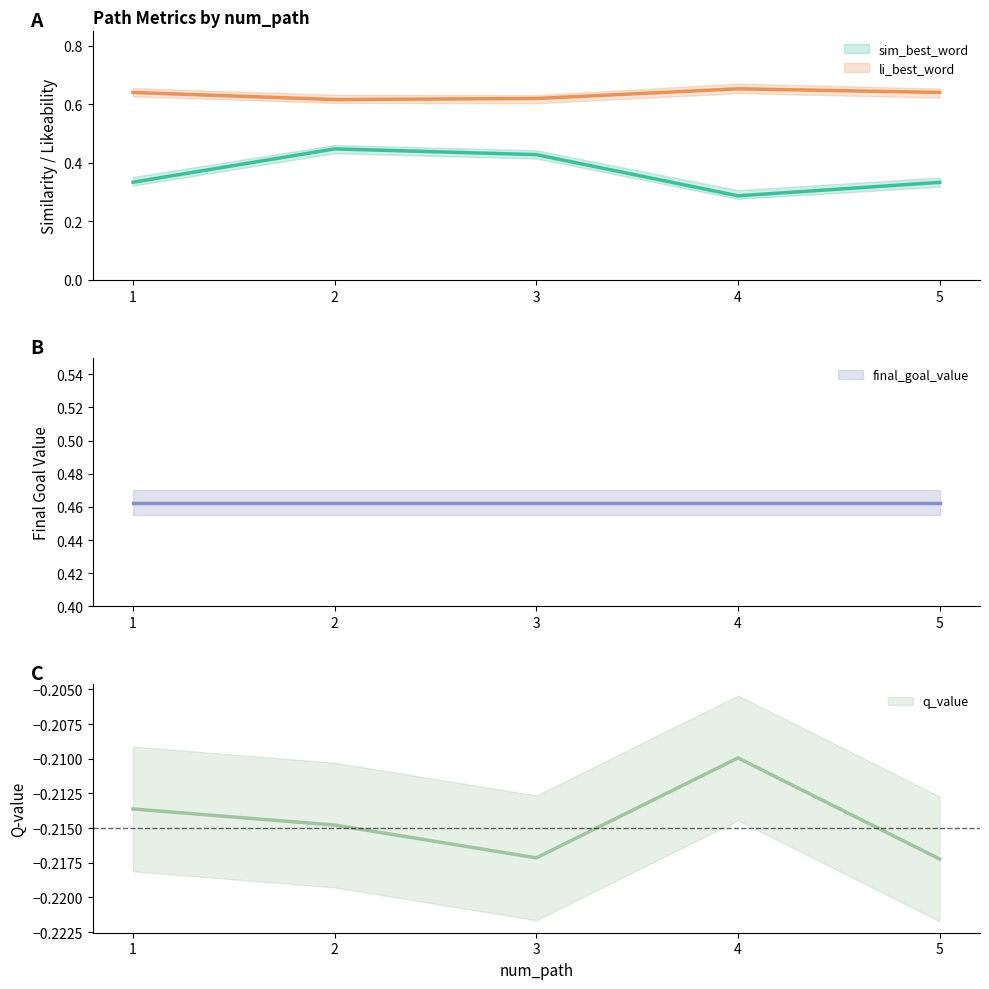

How many sim_best_word values are between 0 and 1?

5